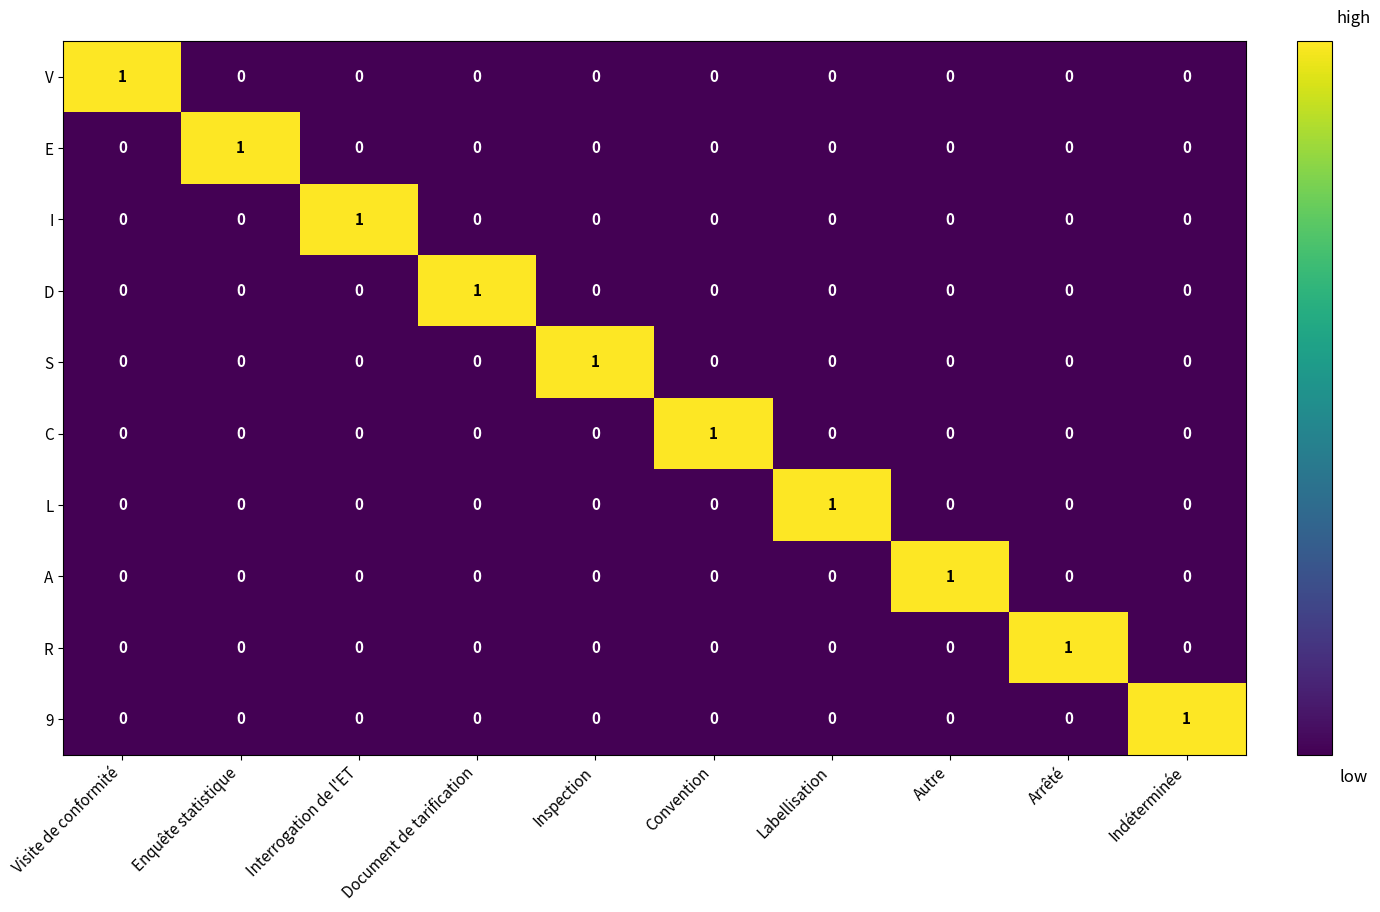

True or false: D has a value of 0 at Arrêté.

True